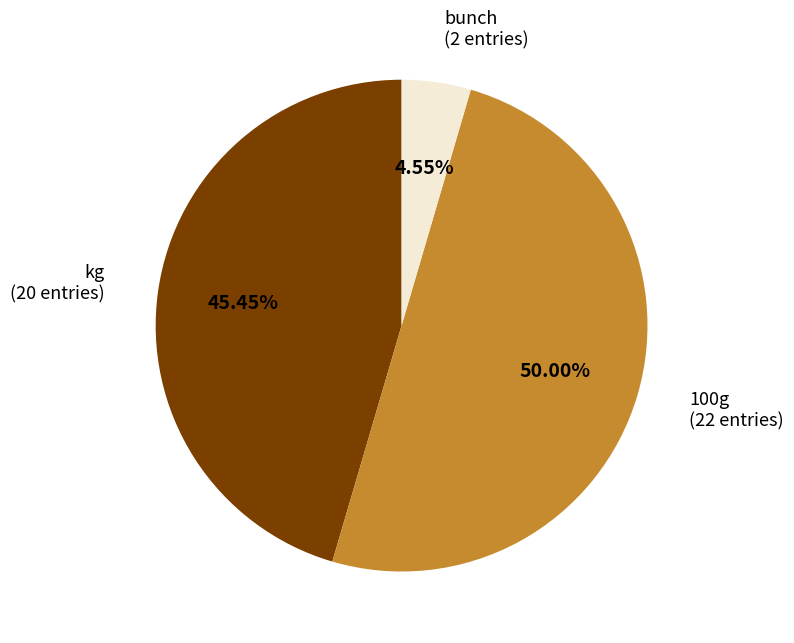

The 100g slice represents 37% of the pie. True or false?

False